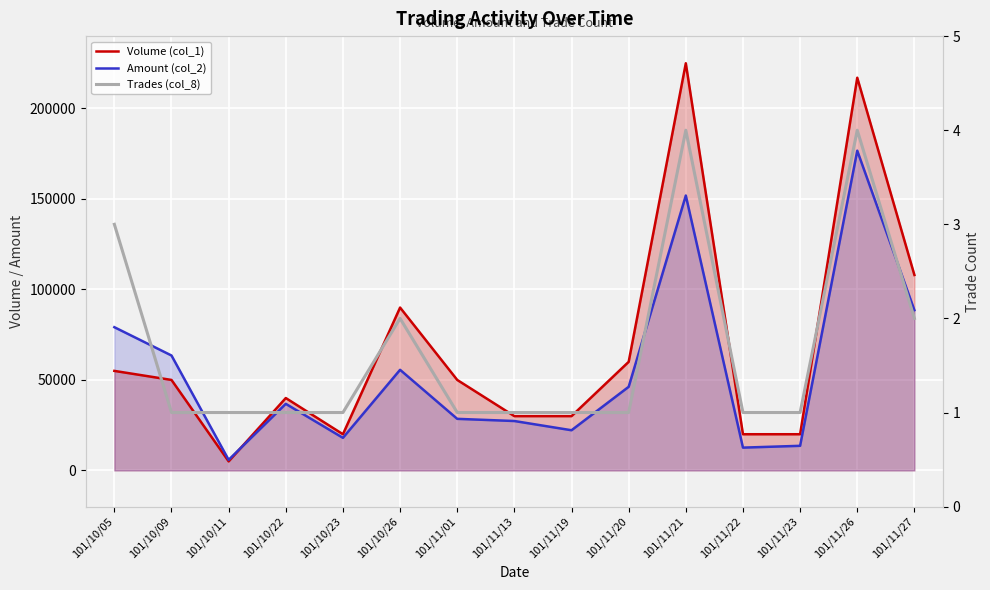

True or false: Trades (col_8) and Volume (col_1) intersect in this chart.

False